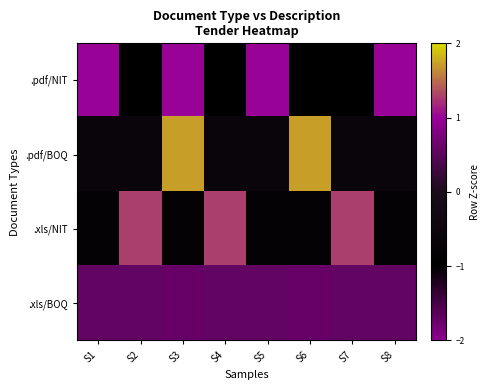

At which category is the sum across all series the highest?

S2